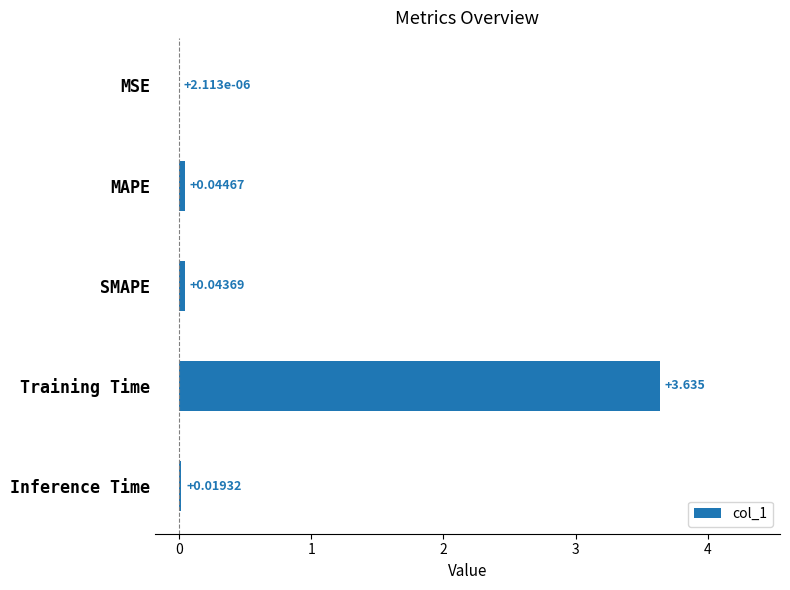

Which label corresponds to the largest value in the chart?

Training Time